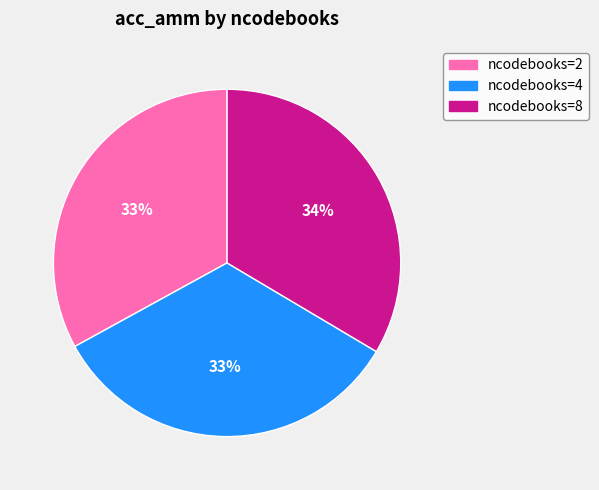

Does any single category account for the majority?

No